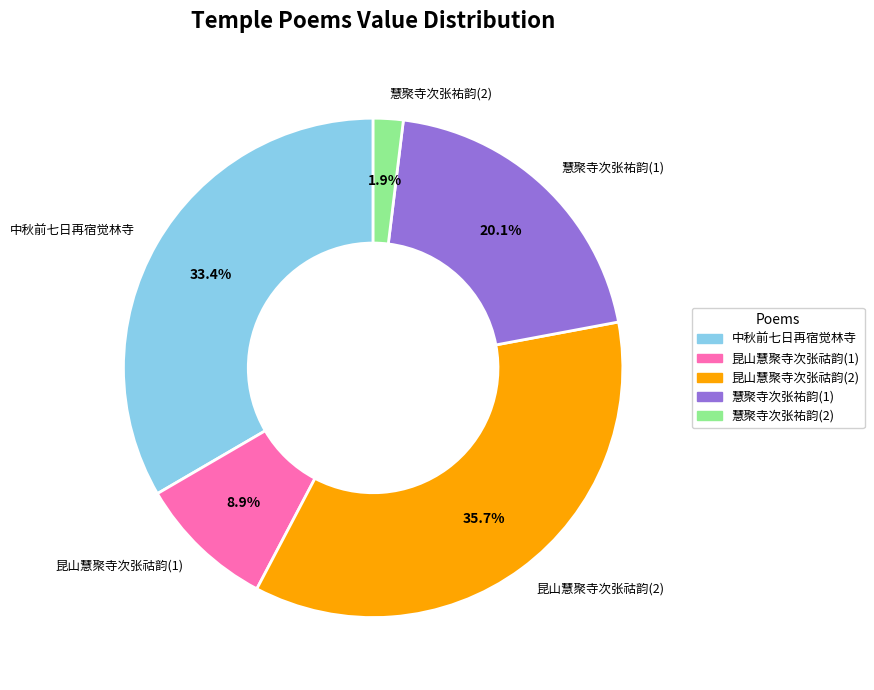

Is there any slice that represents more than half of the pie?

No